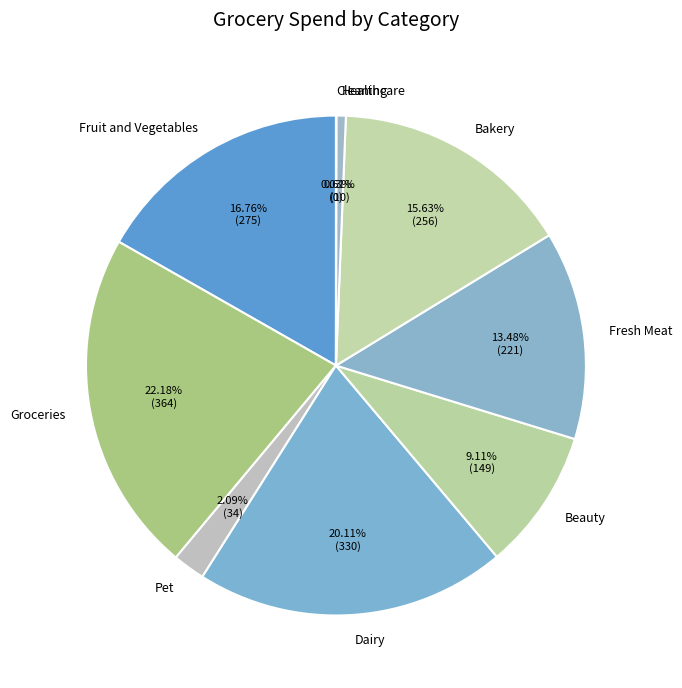

Which slice is the largest?

Groceries